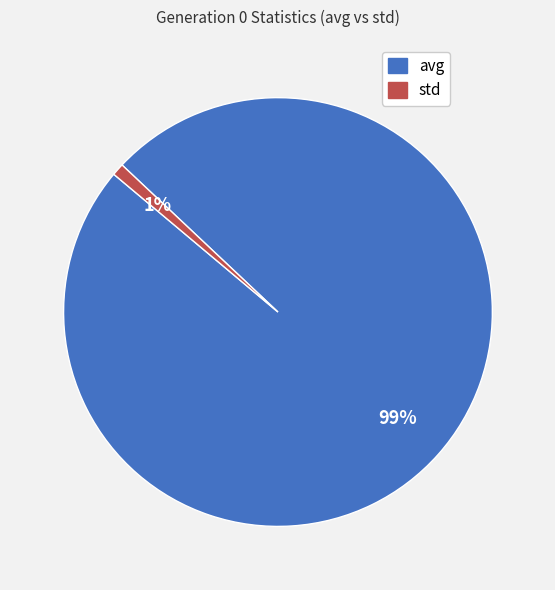

Between avg and std, which is larger?

avg